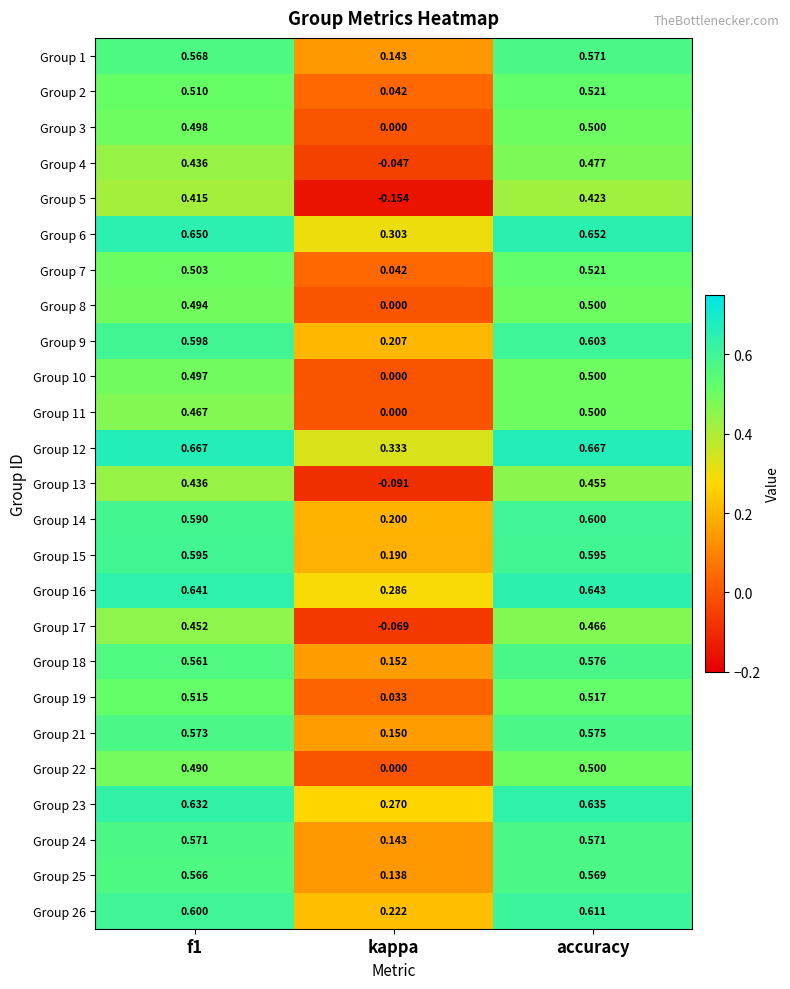

Which series has the widest spread of values?

Group 5